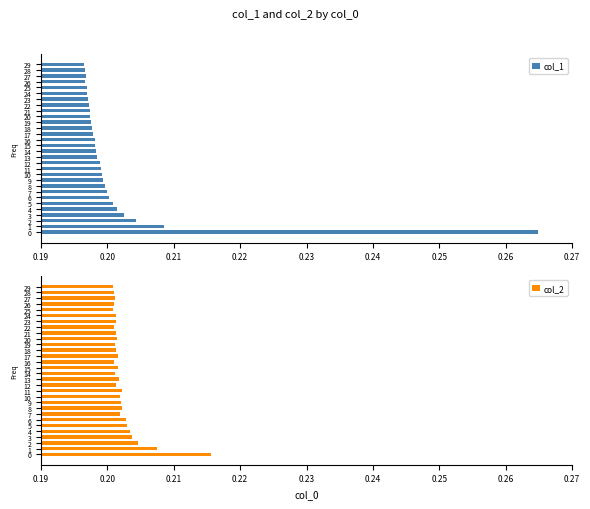

How many data points does each series have?

30